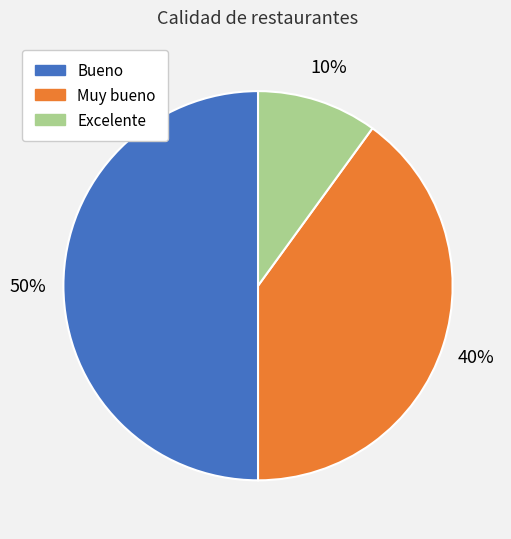

Between Muy bueno and Bueno, which is larger?

Bueno